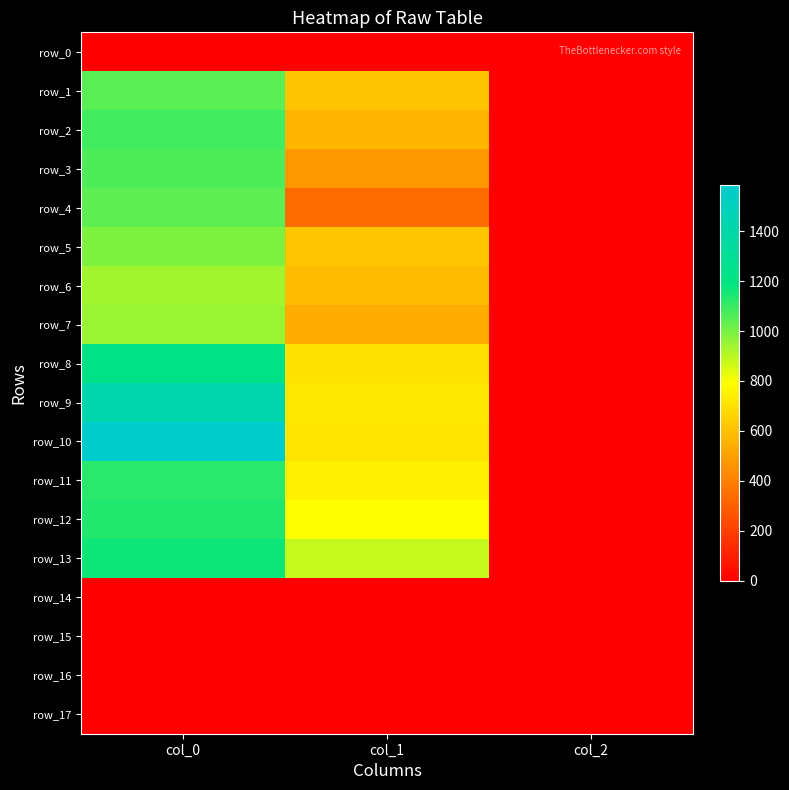

Reading left to right, what are all the values shown in this chart?

row_0: col_0=0.0	col_1=0.0	col_2=0.0
row_1: col_0=1046.7	col_1=607.5	col_2=2.0
row_2: col_0=1083.3	col_1=563.6	col_2=2.0
row_3: col_0=1066.7	col_1=475.9	col_2=2.0
row_4: col_0=1040.0	col_1=337.5	col_2=2.0
row_5: col_0=993.3	col_1=614.2	col_2=2.0
row_6: col_0=940.0	col_1=583.9	col_2=2.0
row_7: col_0=946.7	col_1=533.2	col_2=2.0
row_8: col_0=1233.3	col_1=702.0	col_2=2.0
row_9: col_0=1420.0	col_1=722.2	col_2=2.0
row_10: col_0=1583.3	col_1=715.5	col_2=2.0
row_11: col_0=1120.0	col_1=742.5	col_2=2.0
row_12: col_0=1133.3	col_1=789.8	col_2=2.0
row_13: col_0=1163.3	col_1=884.2	col_2=2.0
row_14: col_0=0.0	col_1=0.0	col_2=0.0
row_15: col_0=0.0	col_1=0.0	col_2=0.0
row_16: col_0=0.0	col_1=0.0	col_2=0.0
row_17: col_0=0.0	col_1=0.0	col_2=0.0